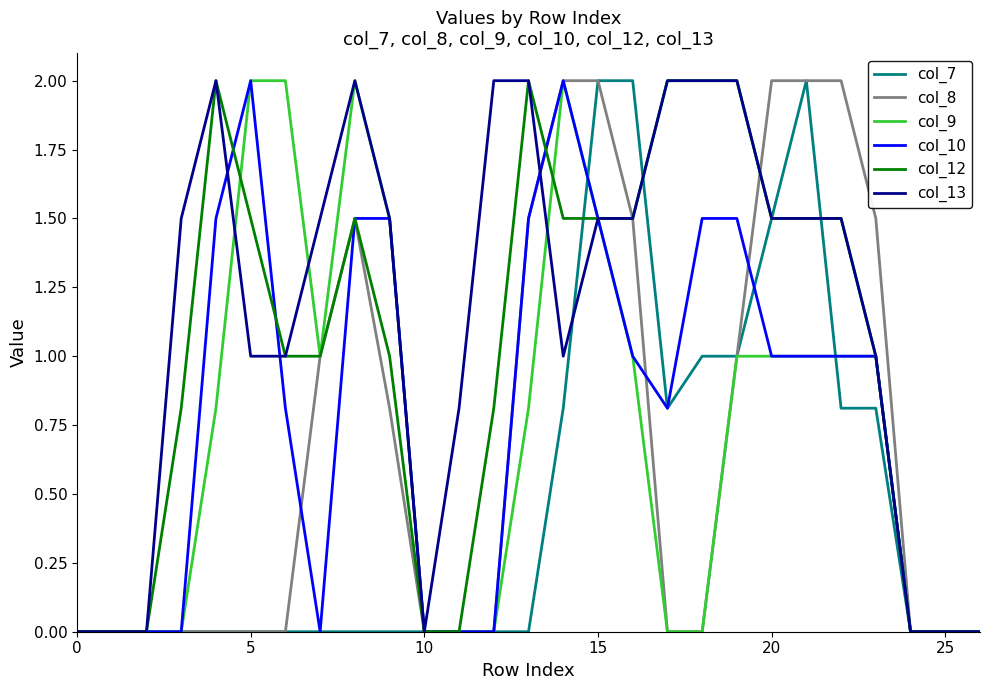

Which series has the largest total across all categories?

col_13